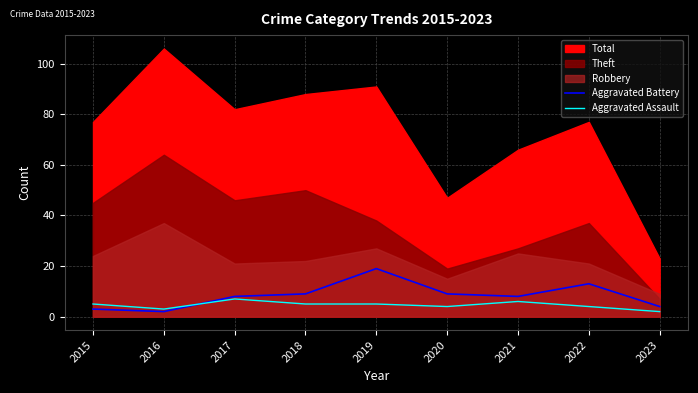

True or false: Aggravated Battery has a value of 13 at 2022.

True